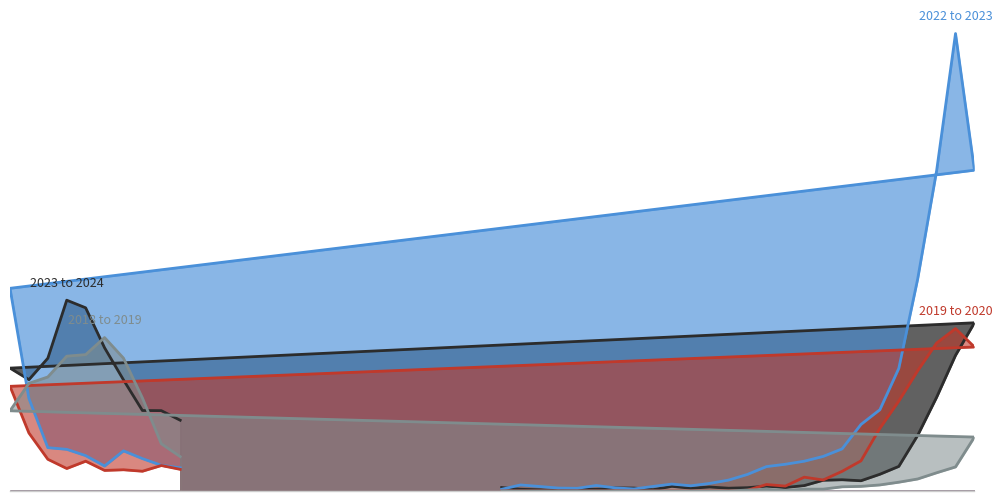

The value of 2023 to 2024 at 29 is 0.0. True or false?

True